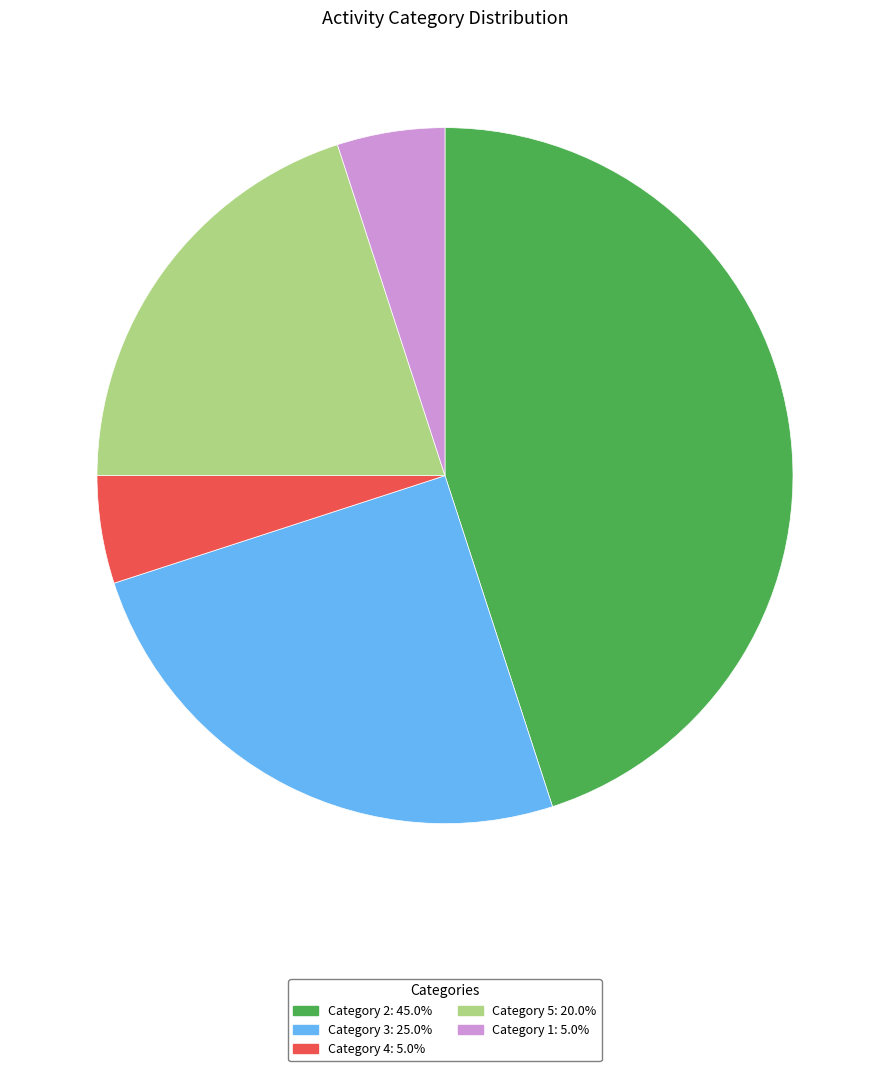

Is Category 4: 5.0% the majority of the pie?

No